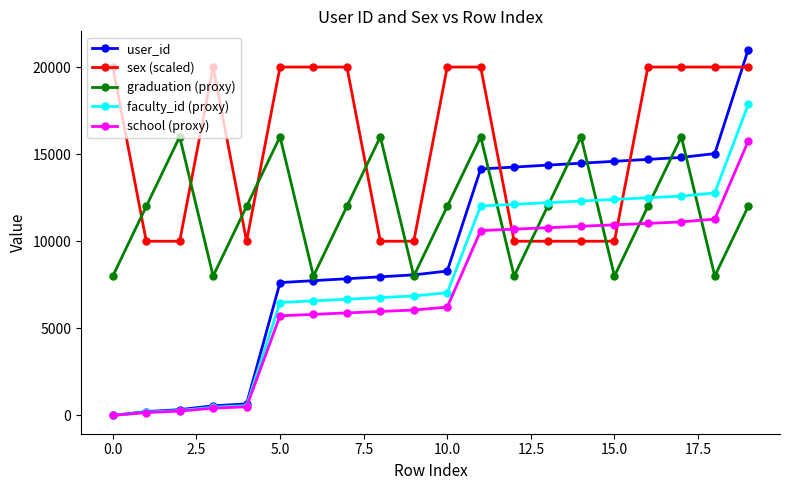

In graduation (proxy), how many points are higher than both neighbors (excluding endpoints)?

6